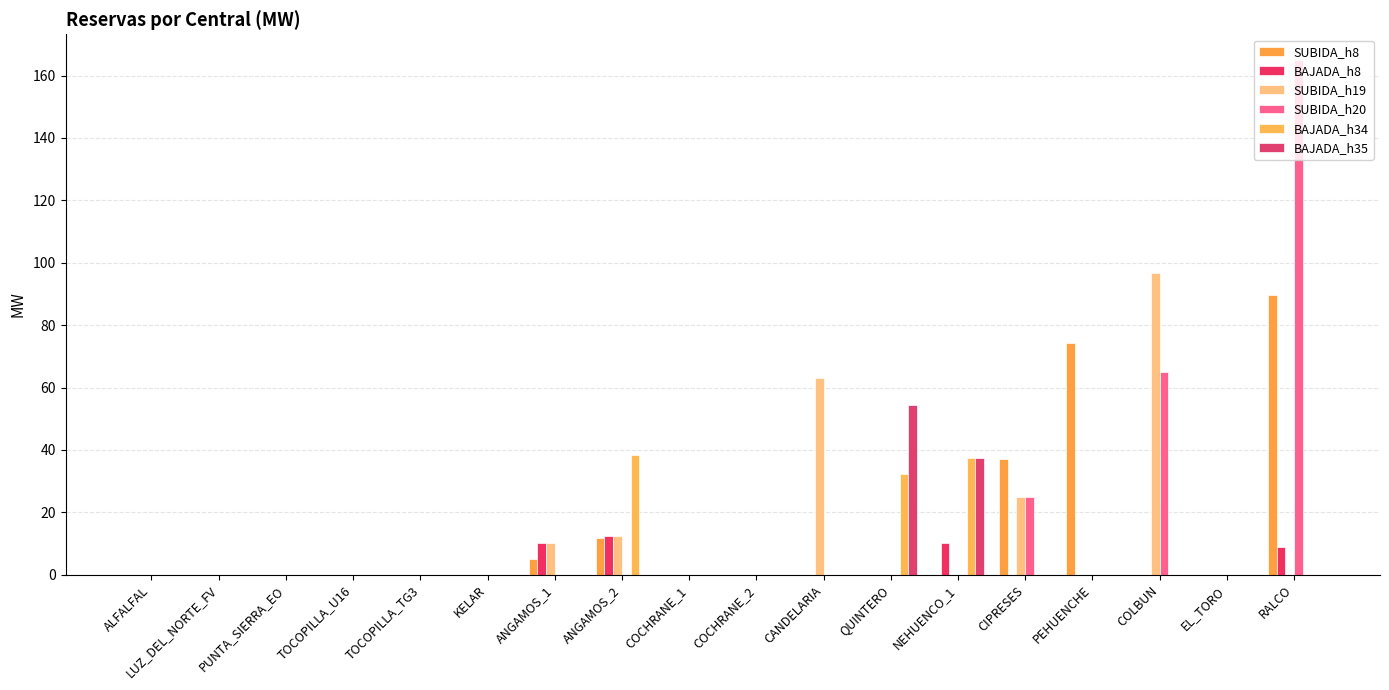

What is the sum of all BAJADA_h35 values?

92.0